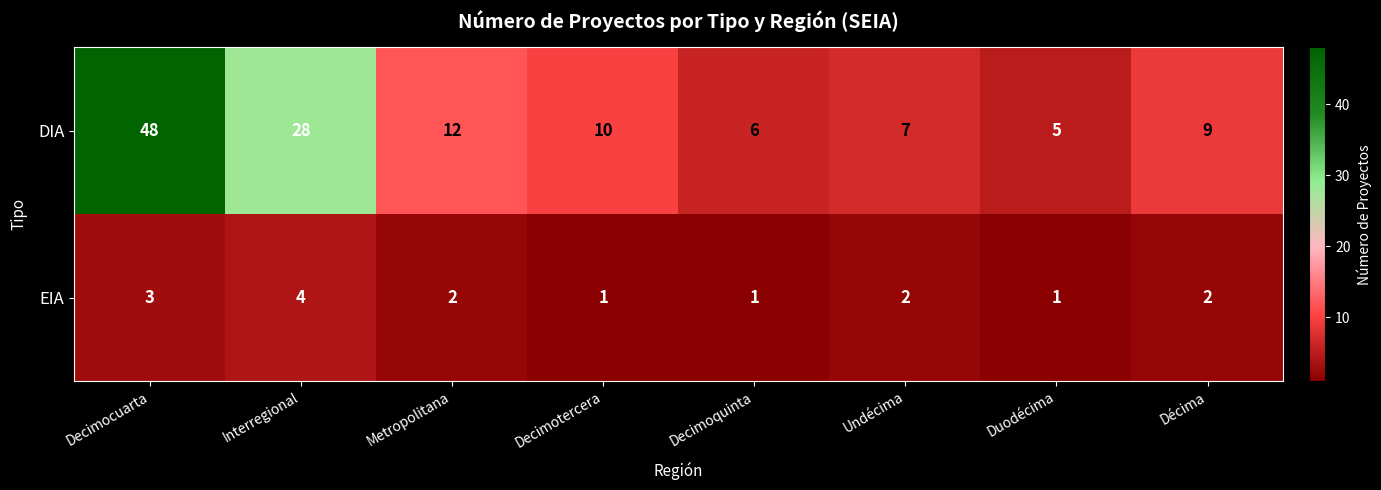

What is the maximum value shown in the chart?

48